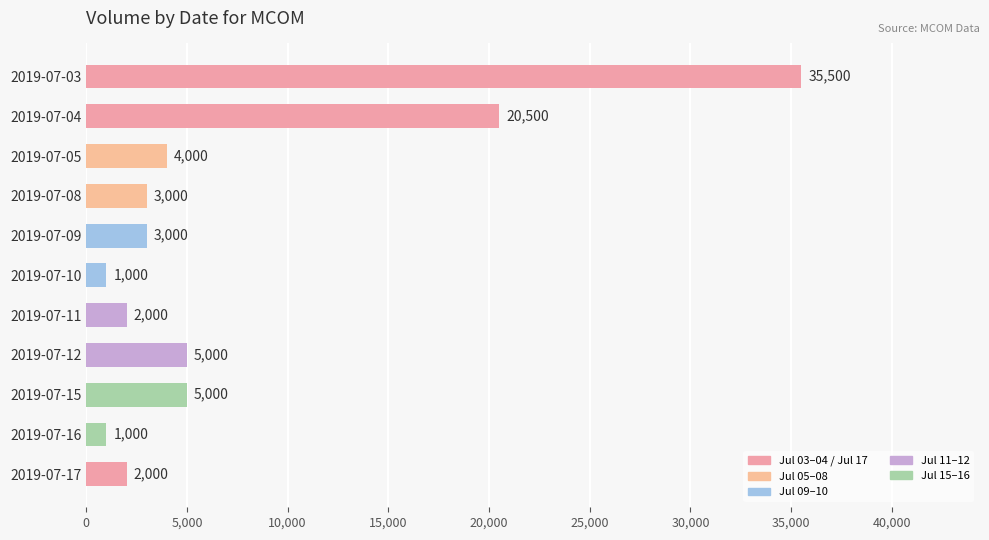

Are the bars grouped side by side (vs. stacked)?

No